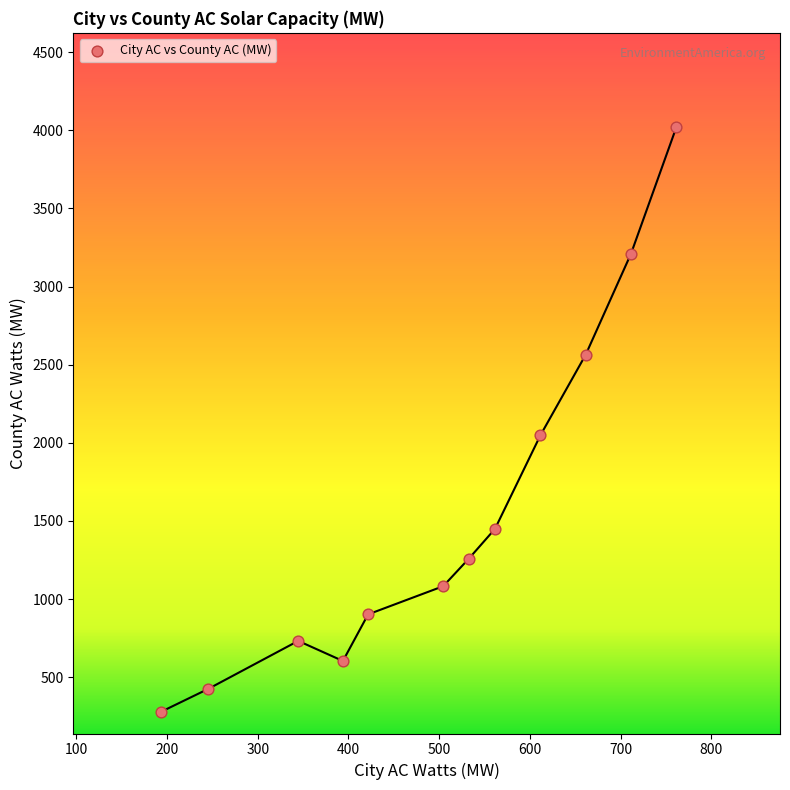

What is the average Y value?

1548.2